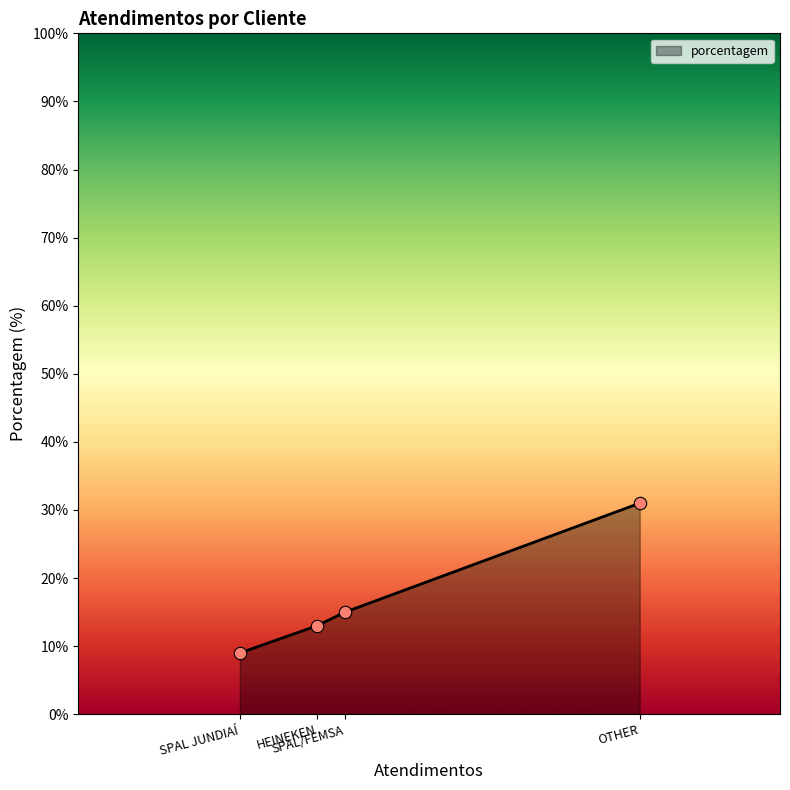

Between SPAL JUNDIAÍ and SPAL/FEMSA, which is larger?

SPAL/FEMSA